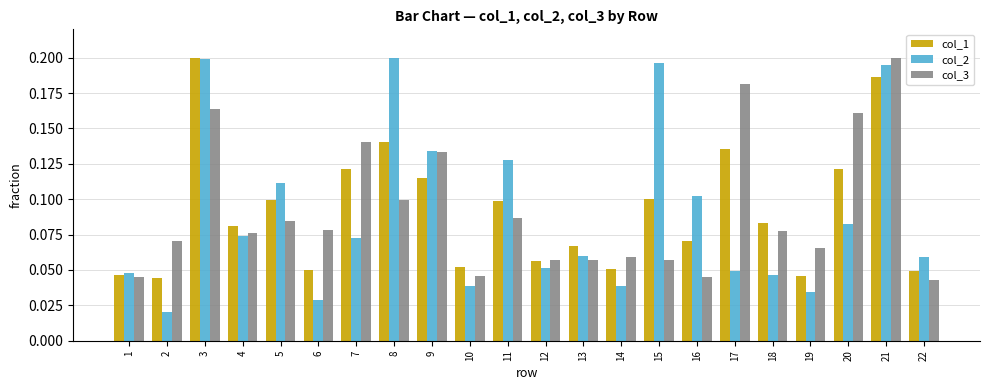

At 19, list the series in order from smallest to largest.

col_2, col_1, col_3